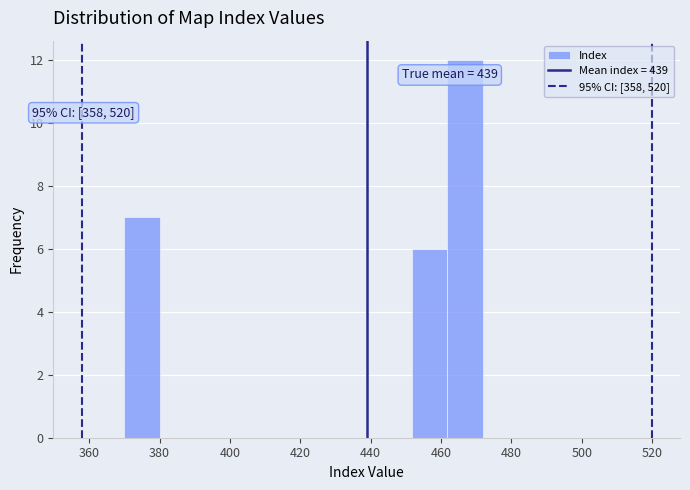

Which range on the x-axis has the tallest bar?

461.8 to 472.0